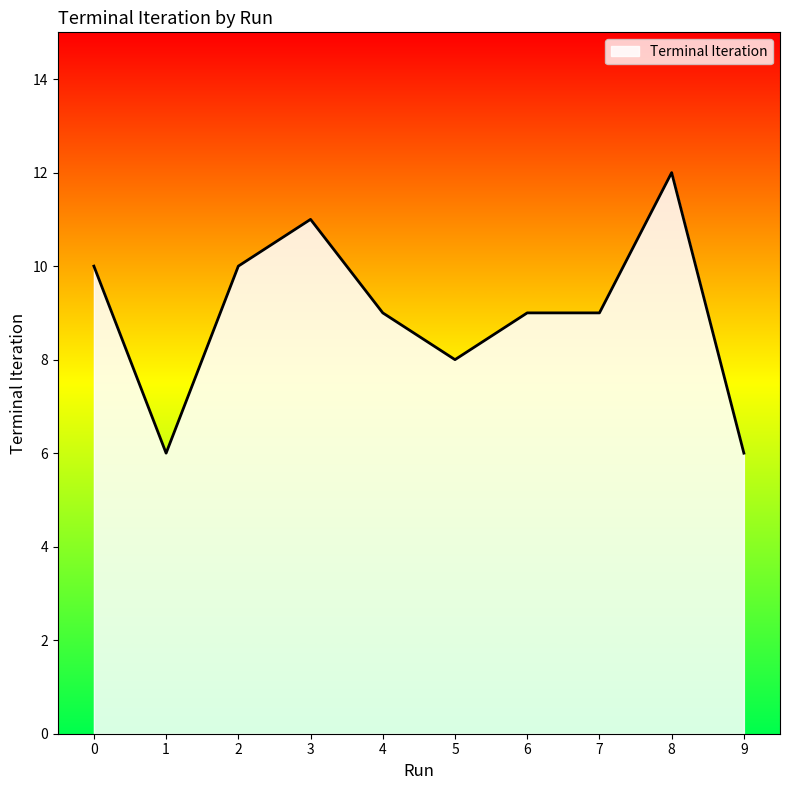

True or false: there are more than 0 points higher than both neighbors.

True